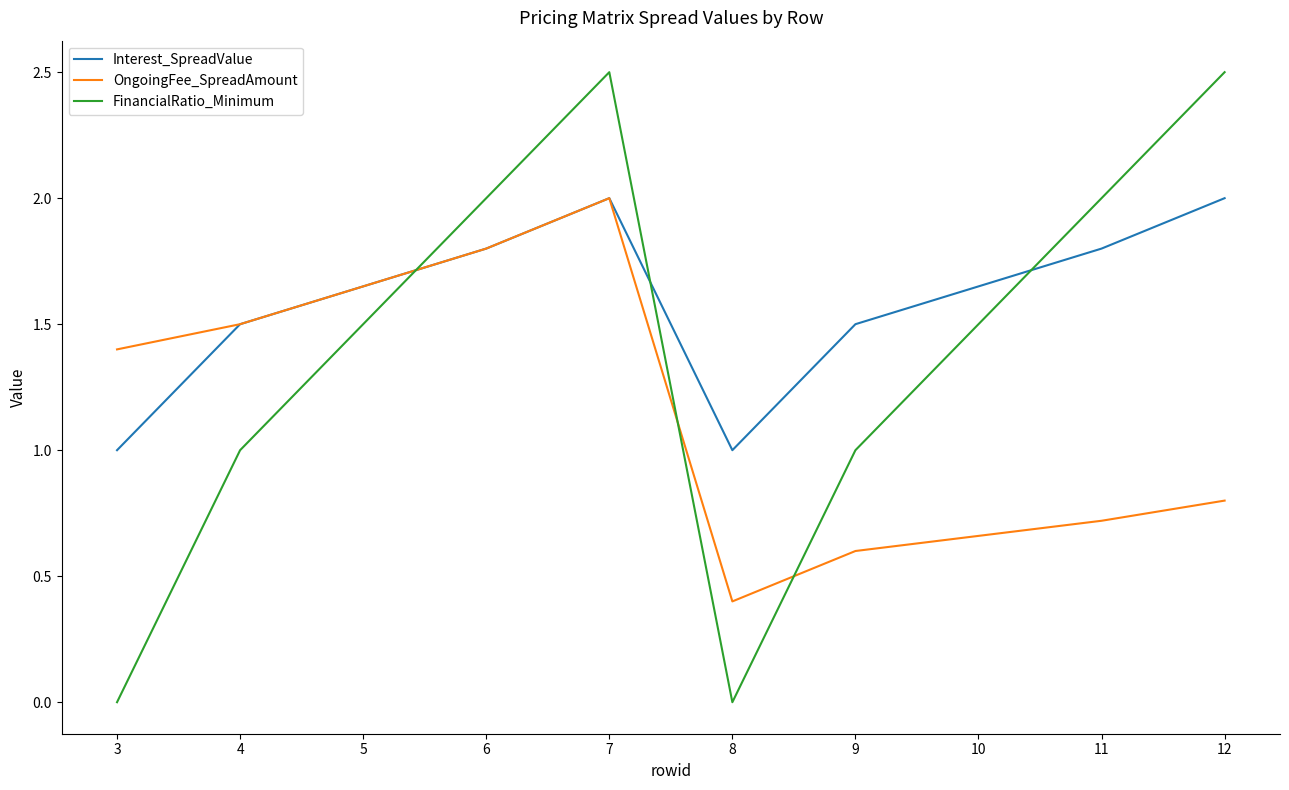

The Interest_SpreadValue series shows 1.8 at 11. True or false?

True